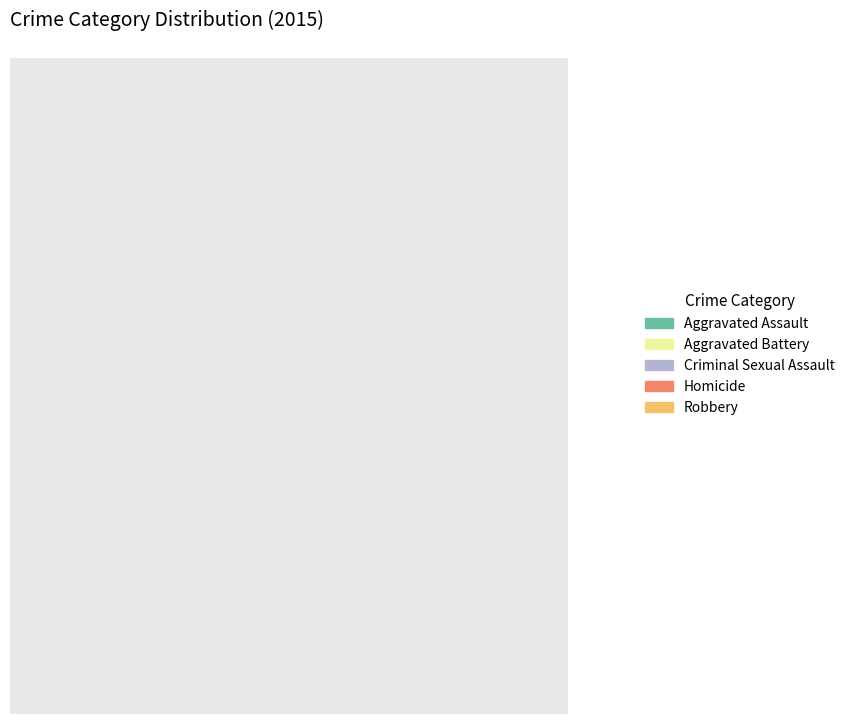

How many segments does this pie chart have?

5